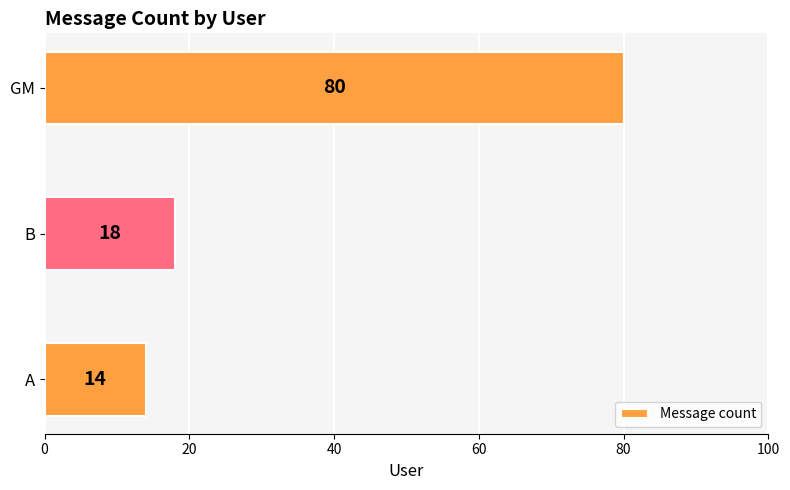

Rank the categories by value from highest to lowest.

GM, B, A